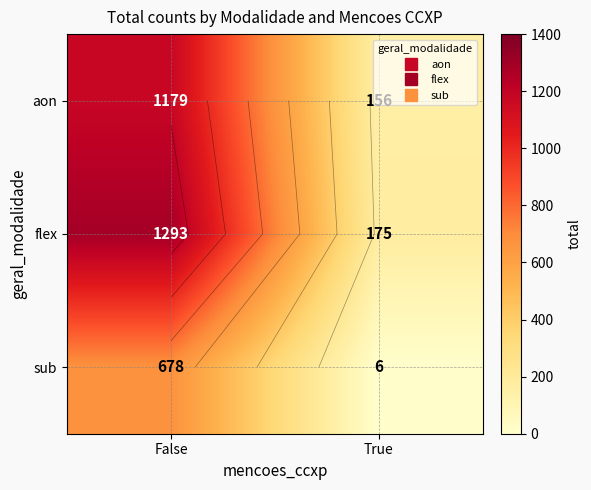

Which label corresponds to the smallest value in the chart?

True